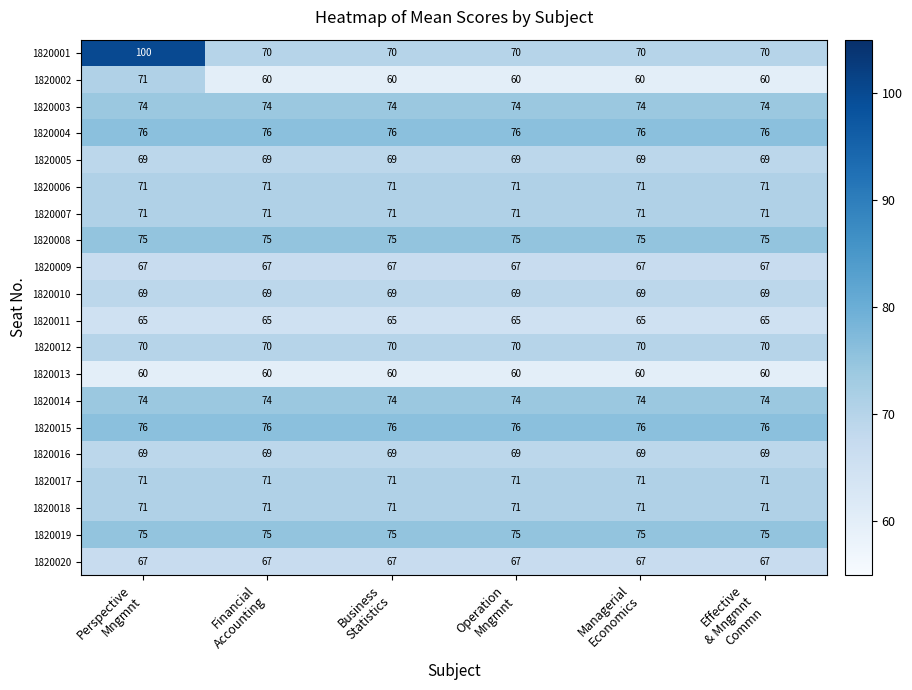

Which series has the largest range (max minus min)?

1820001